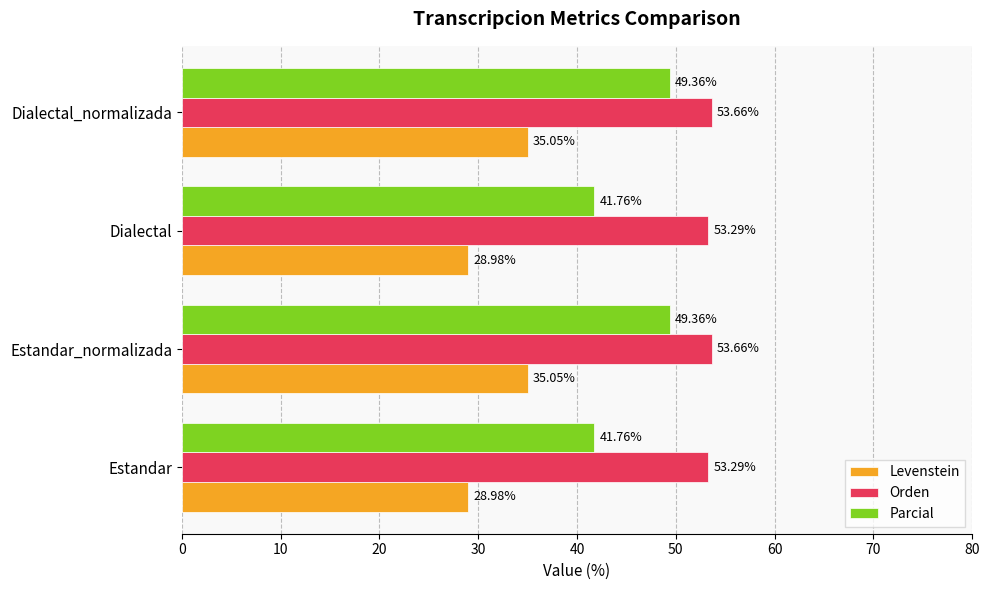

What is the maximum value for Orden?

53.7